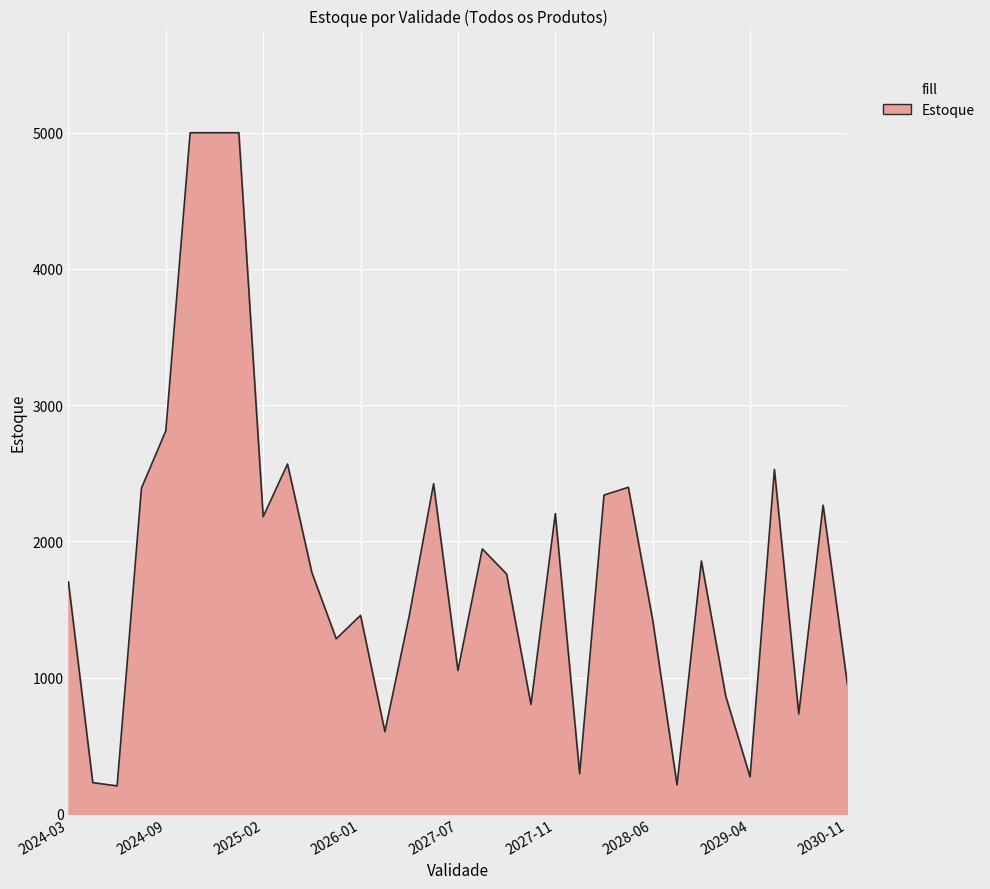

What is the maximum value shown in the chart?

5000